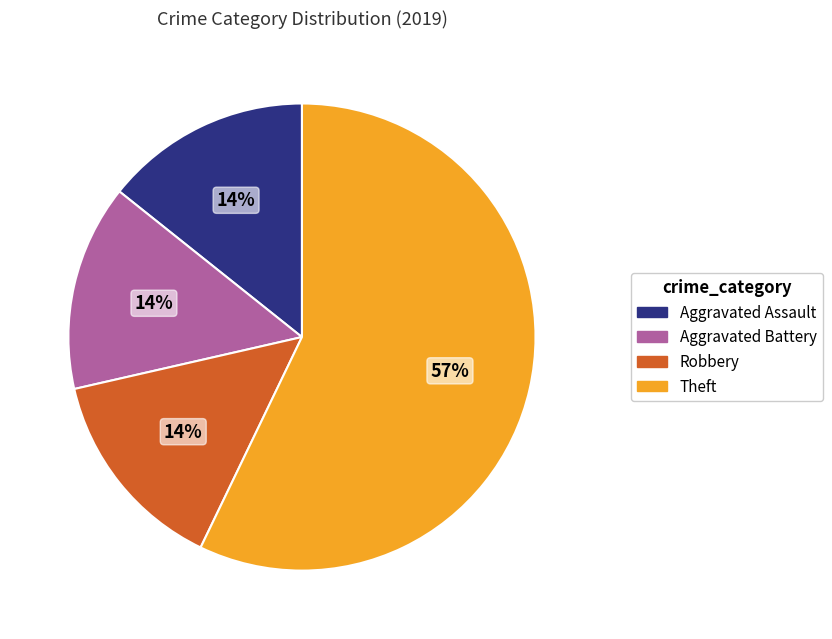

To the nearest percent, what percentage of the pie is Aggravated Battery?

14%